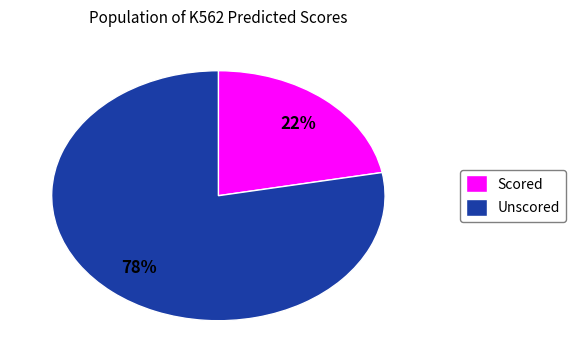

True or false: Unscored accounts for 78% of the total.

True